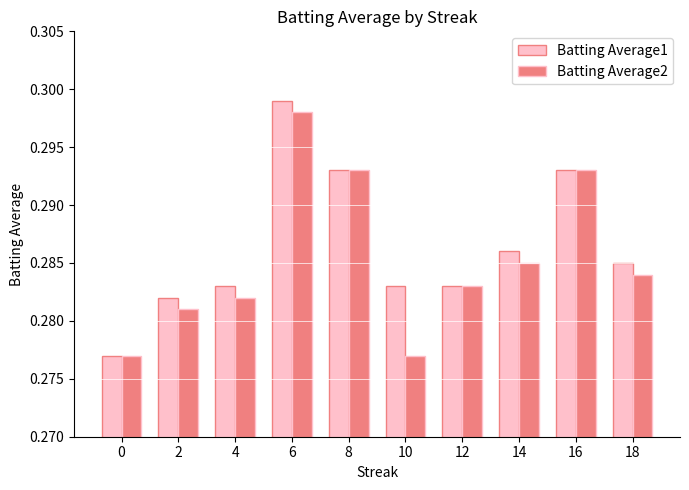

What is the sum of the Batting Average2 values at 4 and 10?

0.6